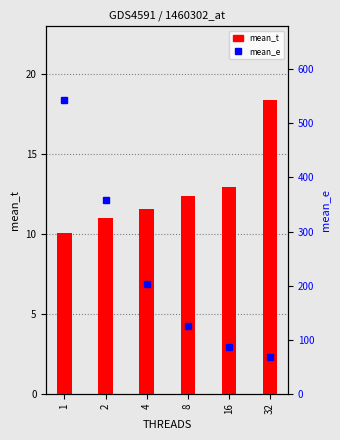

What is the maximum value for mean_t?

18.4